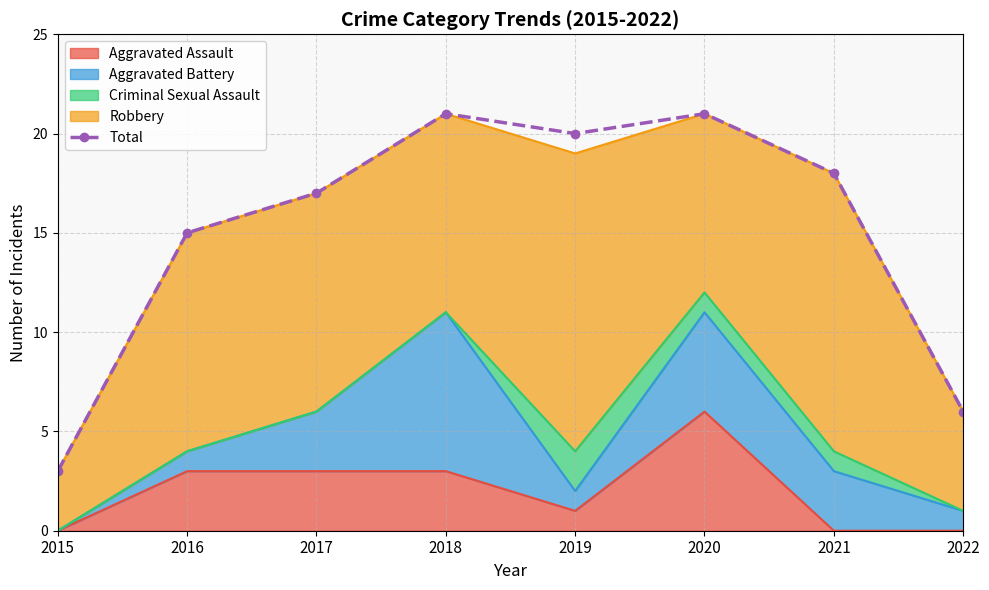

Reading left to right, list all the values displayed in this chart.

3	15	17	21	20	21	18	6